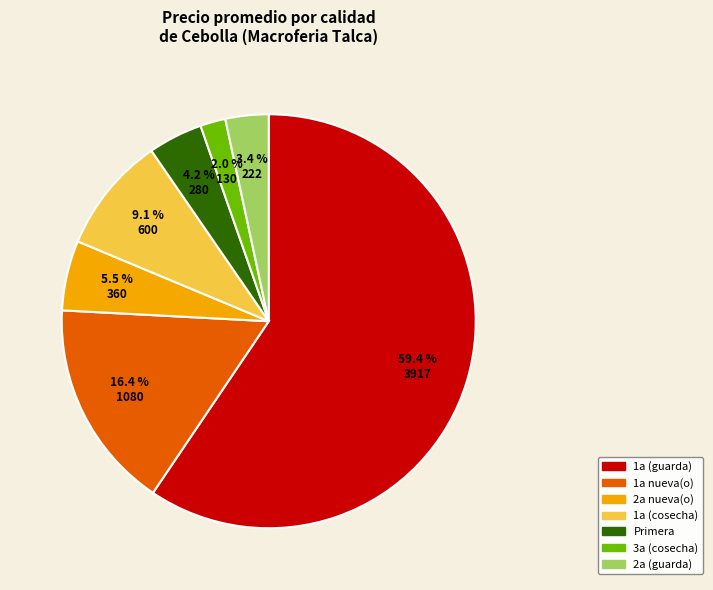

How many segments does this pie chart have?

7